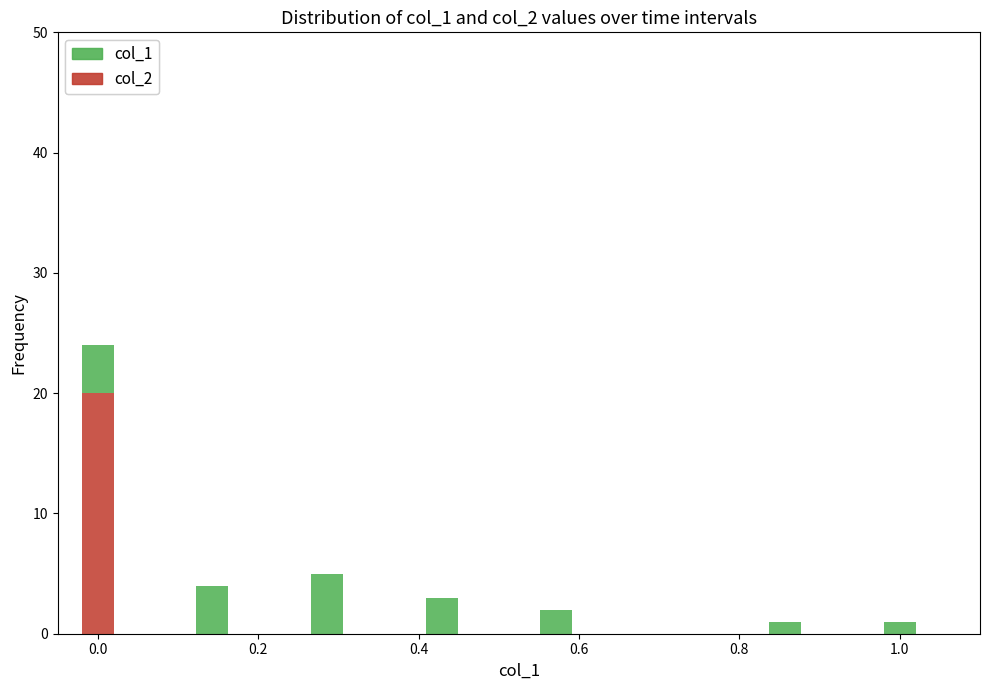

How many categories are shown in the chart?

7